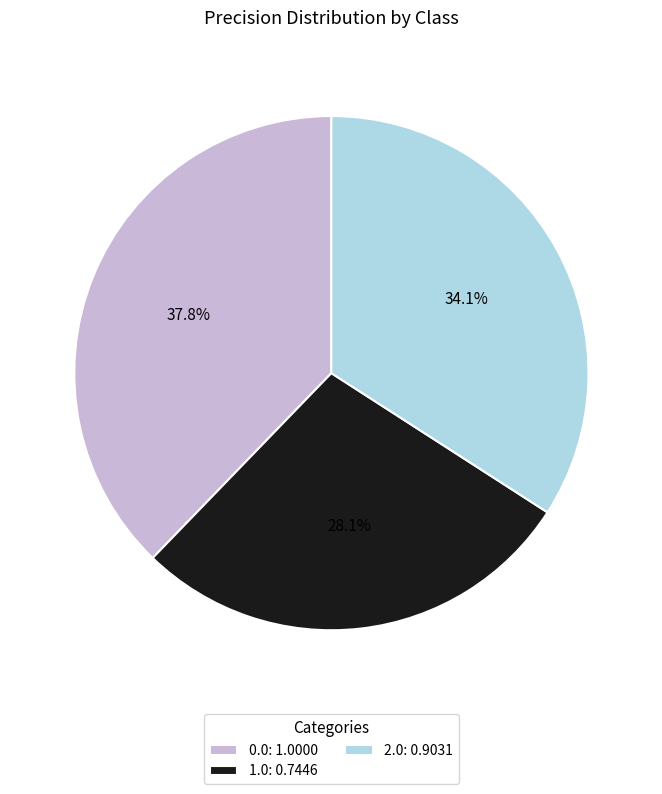

What is the total percentage of 2.0 and 1.0?

62.2%